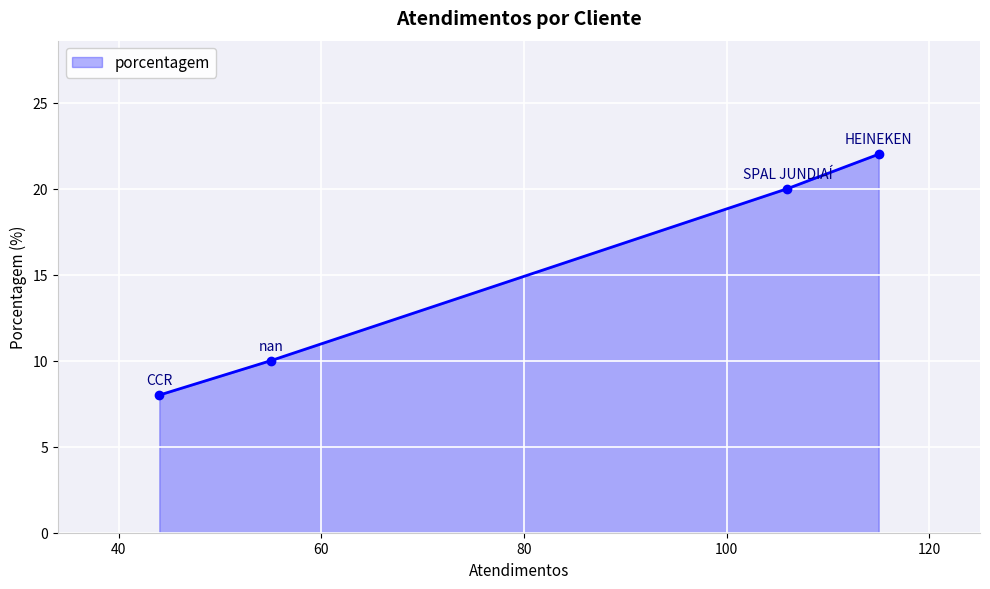

Reading left to right, transcribe all the data shown in this chart.

8	10	20	22